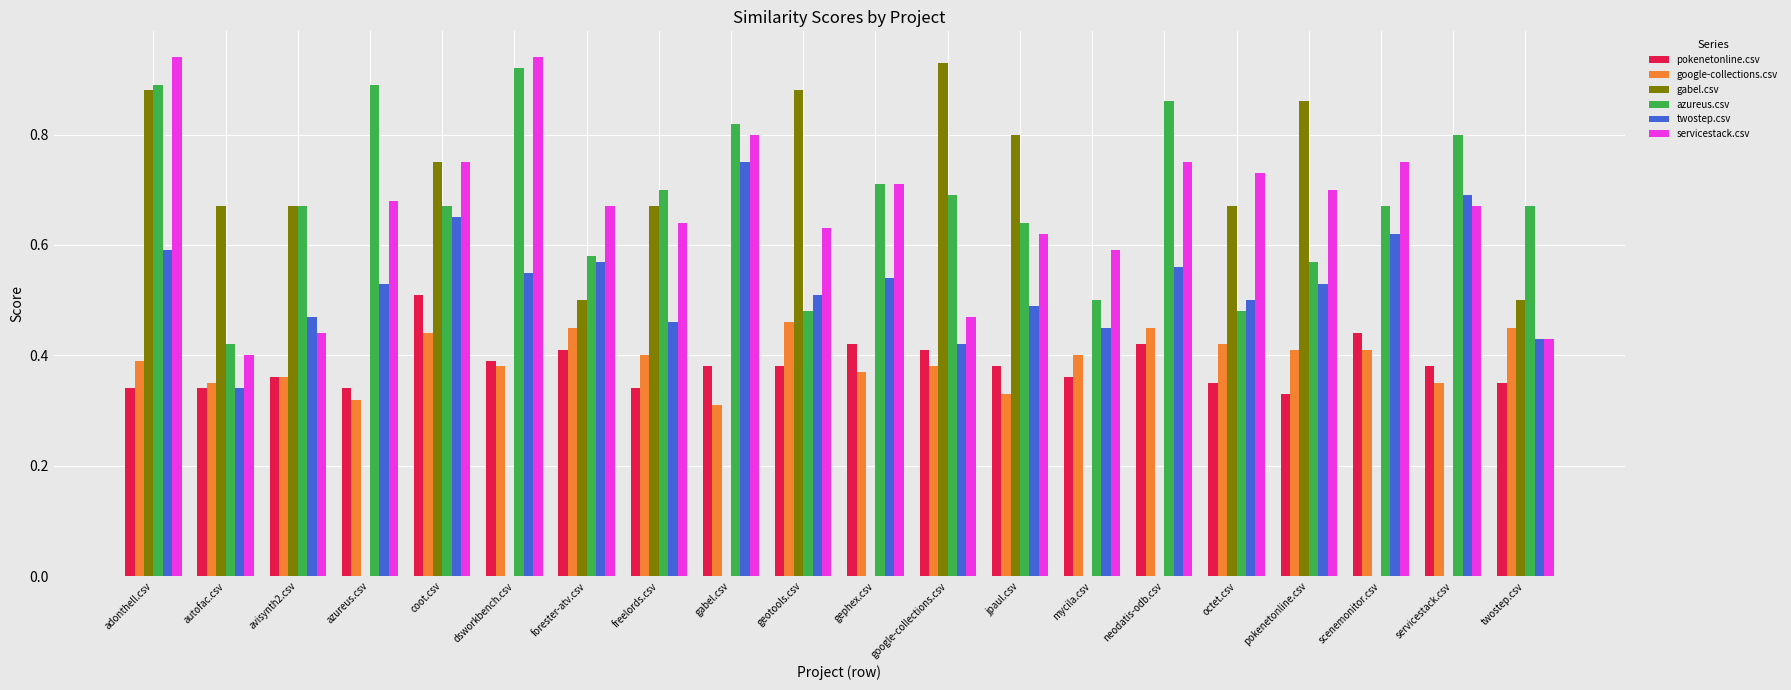

How many data points does each series have?

20